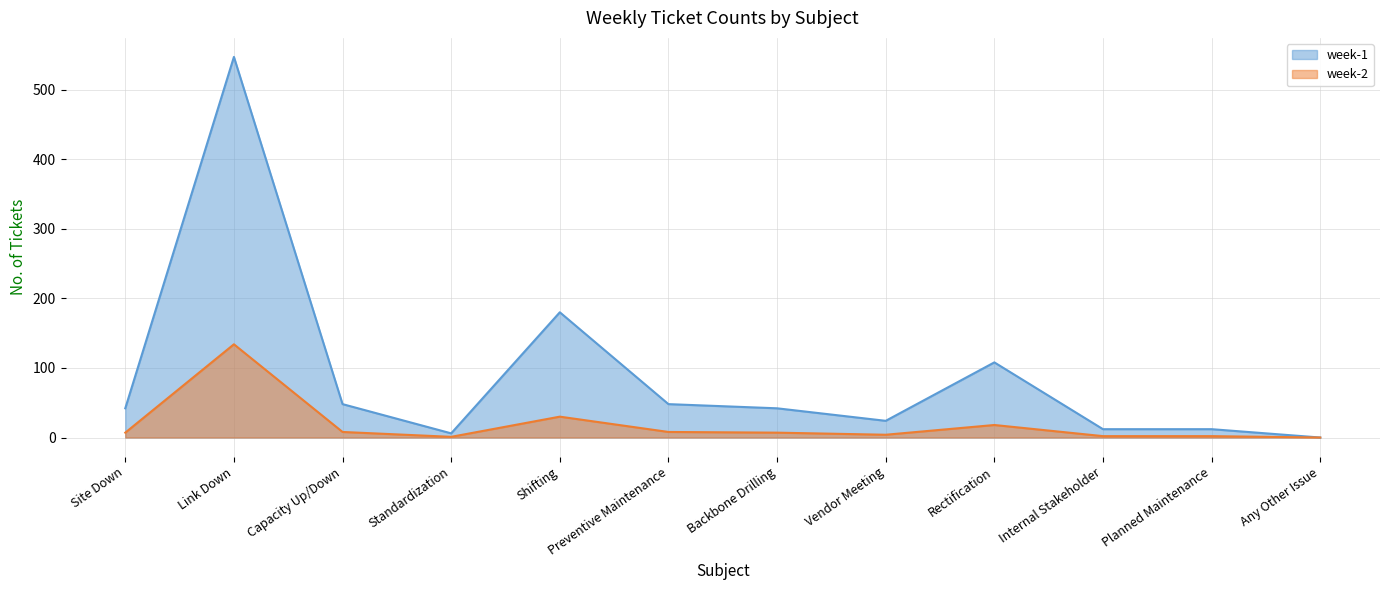

List the series in order of their peak value, highest first.

week-1, week-2